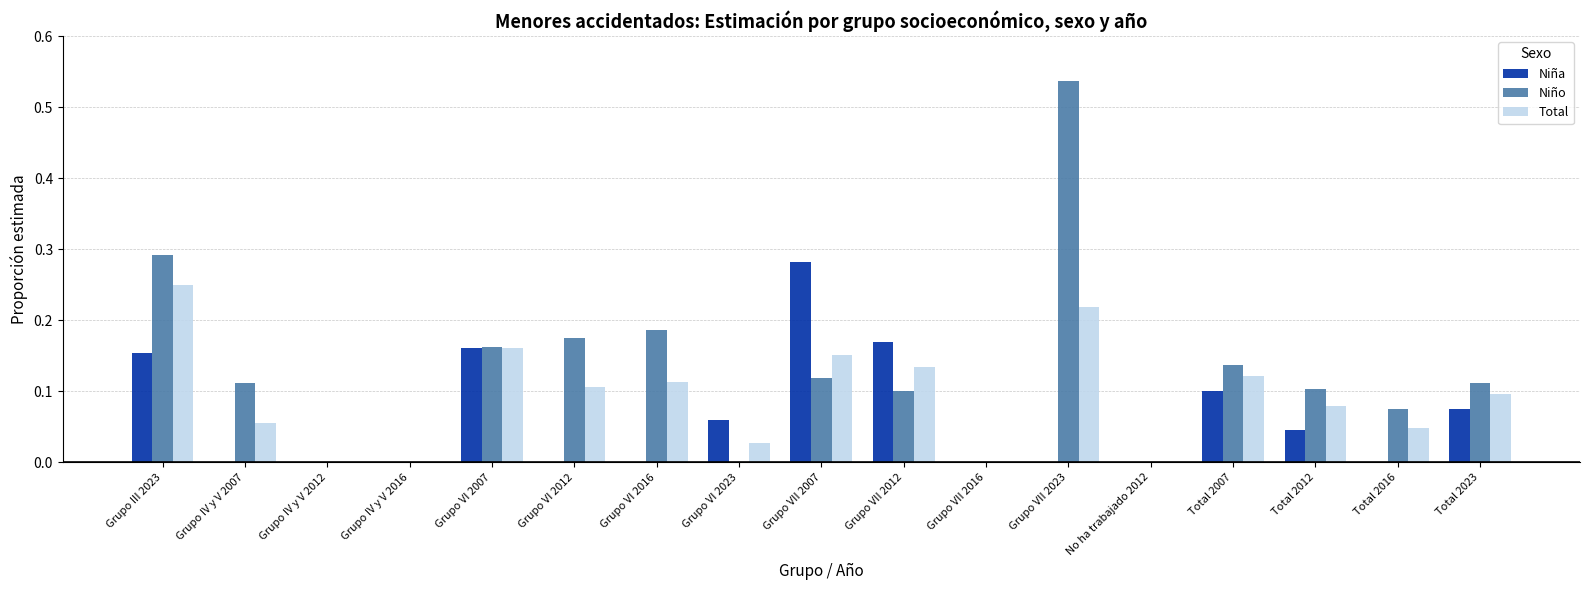

Which category has the highest value in the Niña series?

Grupo VII 2007